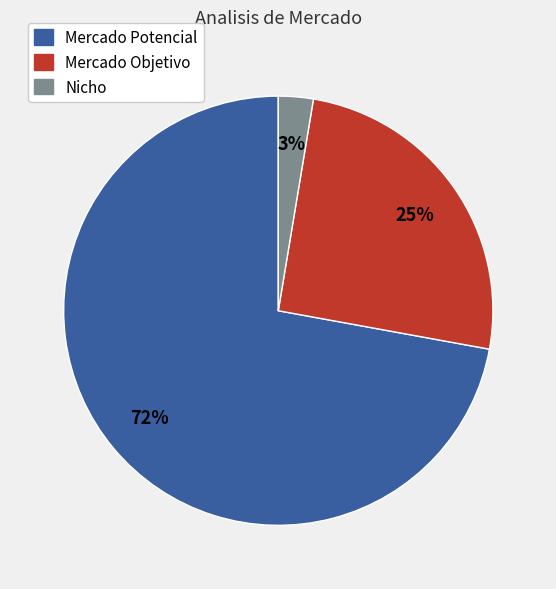

To the nearest percent, what portion does Mercado Potencial represent?

72%